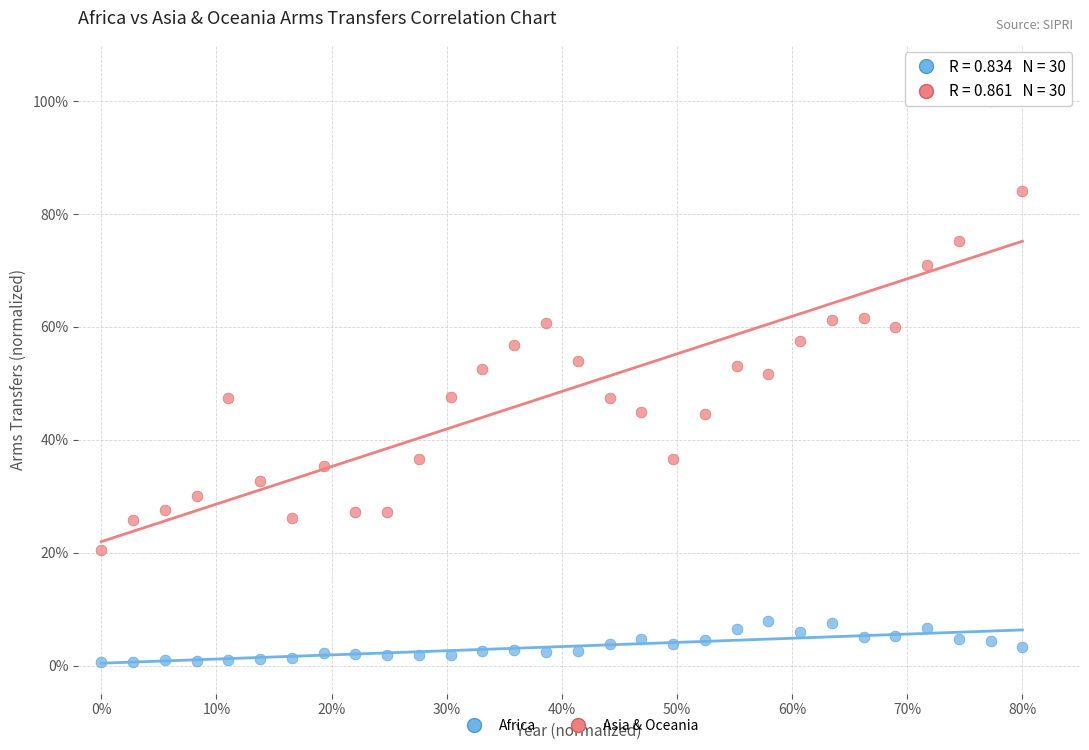

Which series contains the lowest Y value?

Africa